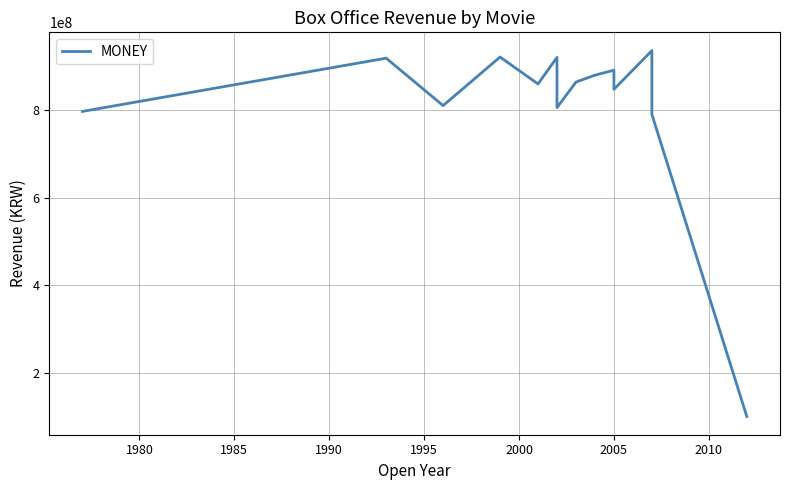

What is the average value?

819159051